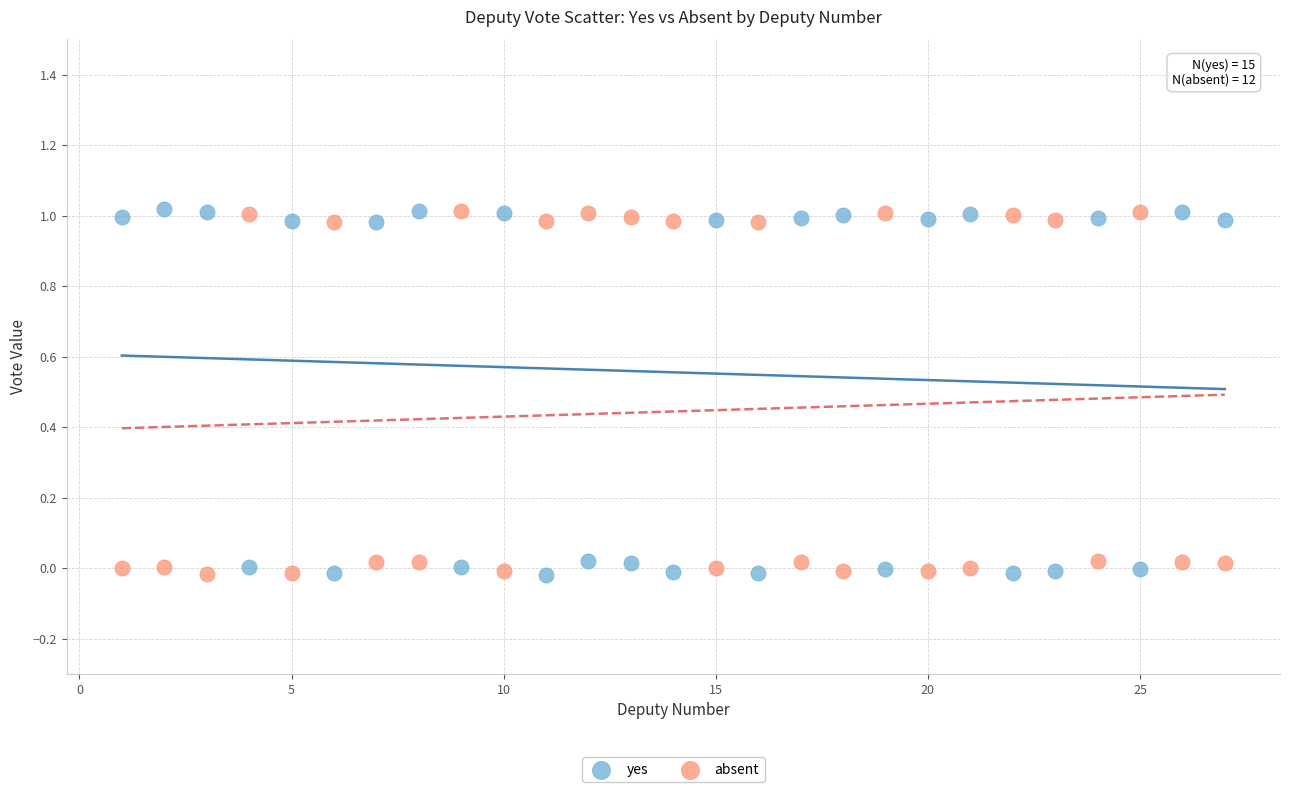

What are all the series names shown in the legend?

yes, absent